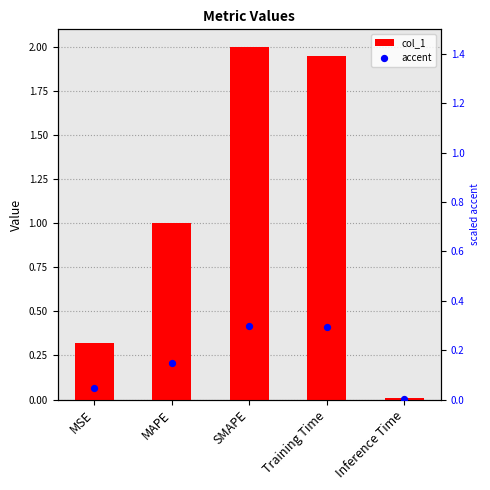

What are all the series names shown in the legend?

col_1, accent